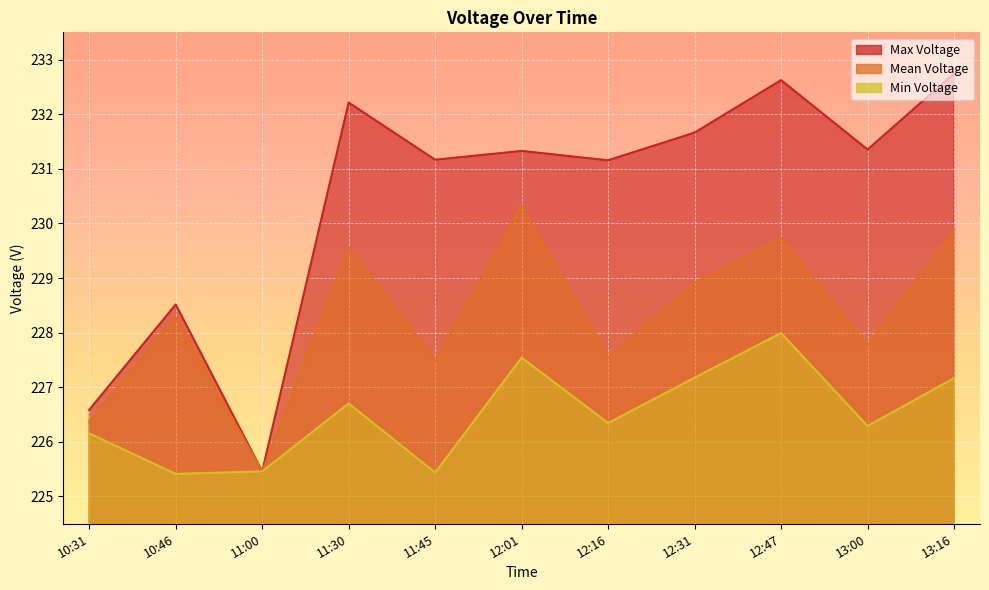

List the series in order of their overall mean, highest first.

Max Voltage, Mean Voltage, Min Voltage